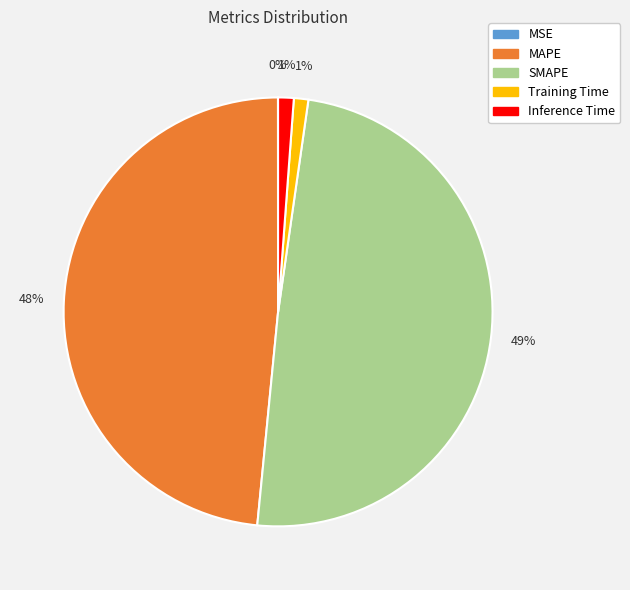

Does any single category account for the majority?

No